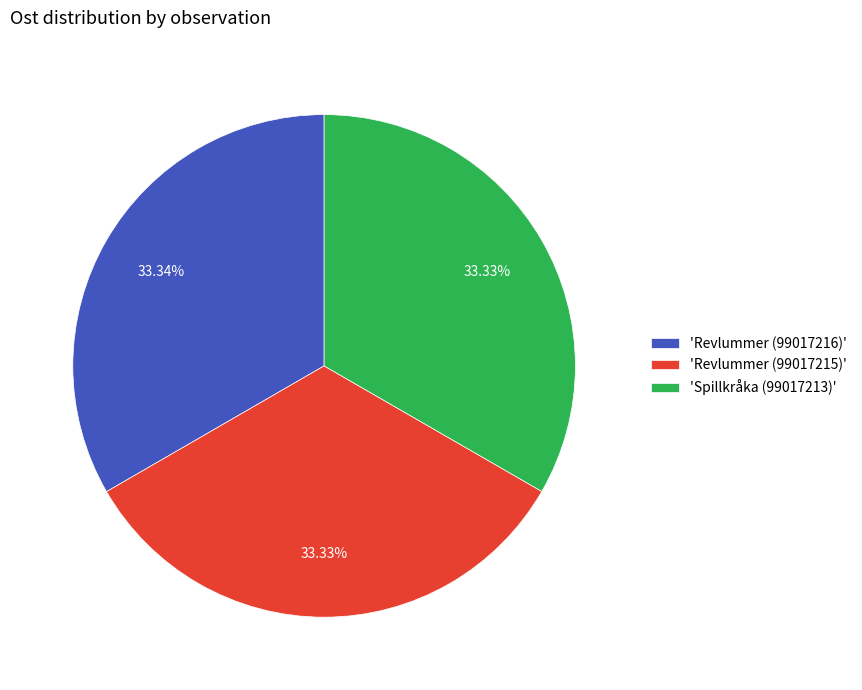

Combined, do 'Revlummer (99017216)' and 'Revlummer (99017215)' account for over 50%?

Yes